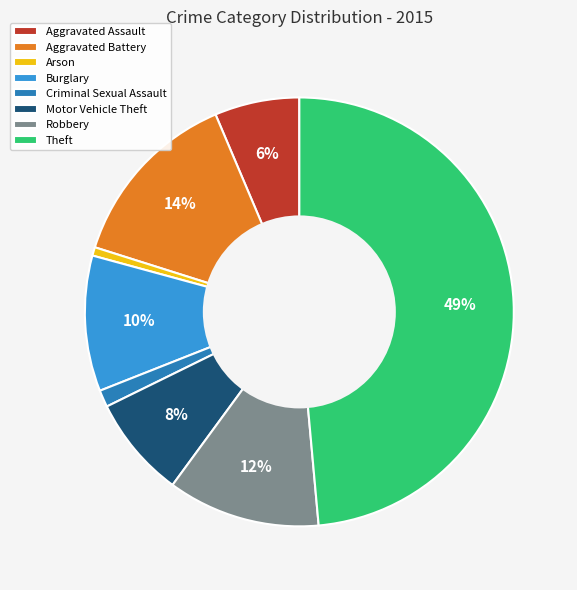

What percentage is the Motor Vehicle Theft slice, to the nearest percent?

8%